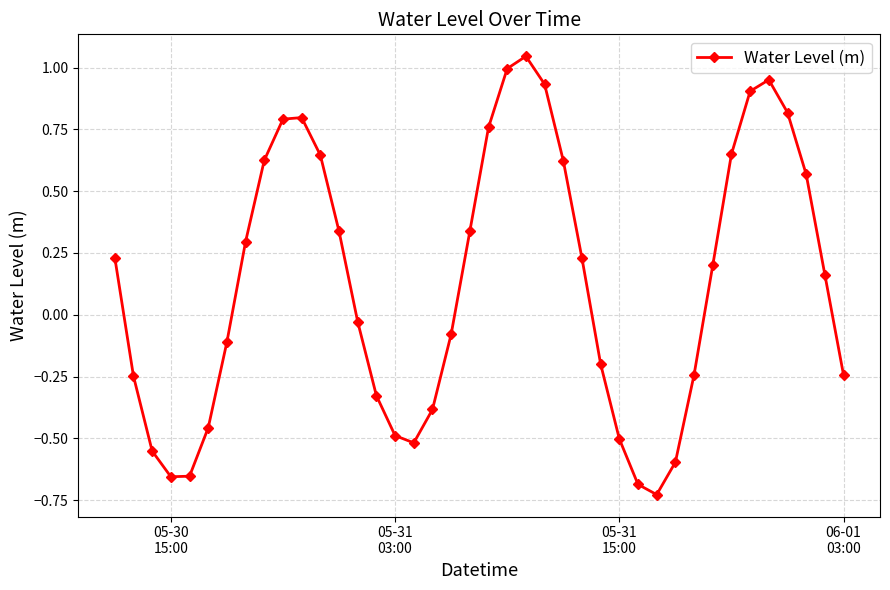

What is the difference between the maximum and minimum values?

1.8